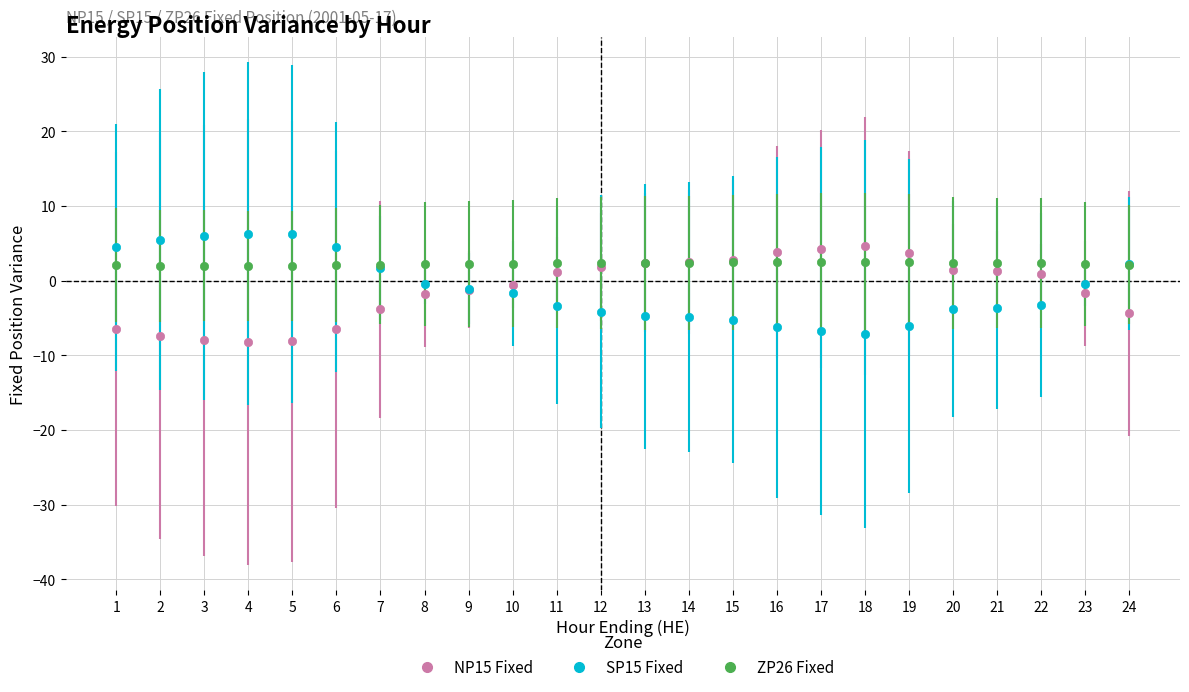

What is the difference between the highest and lowest values at 6?

11.0